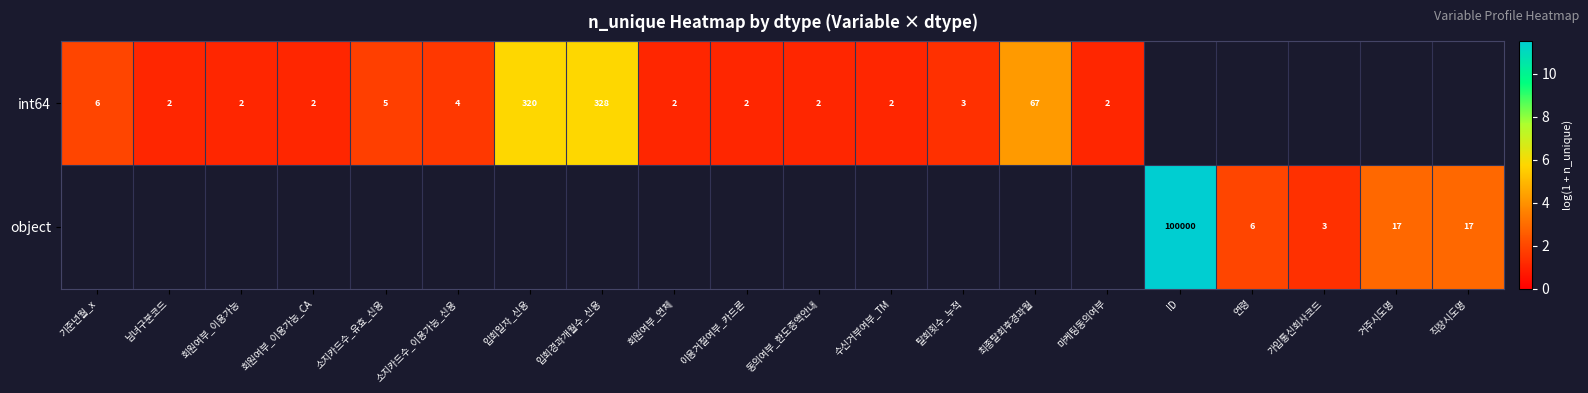

How many values in the int64 series exceed 1?

15